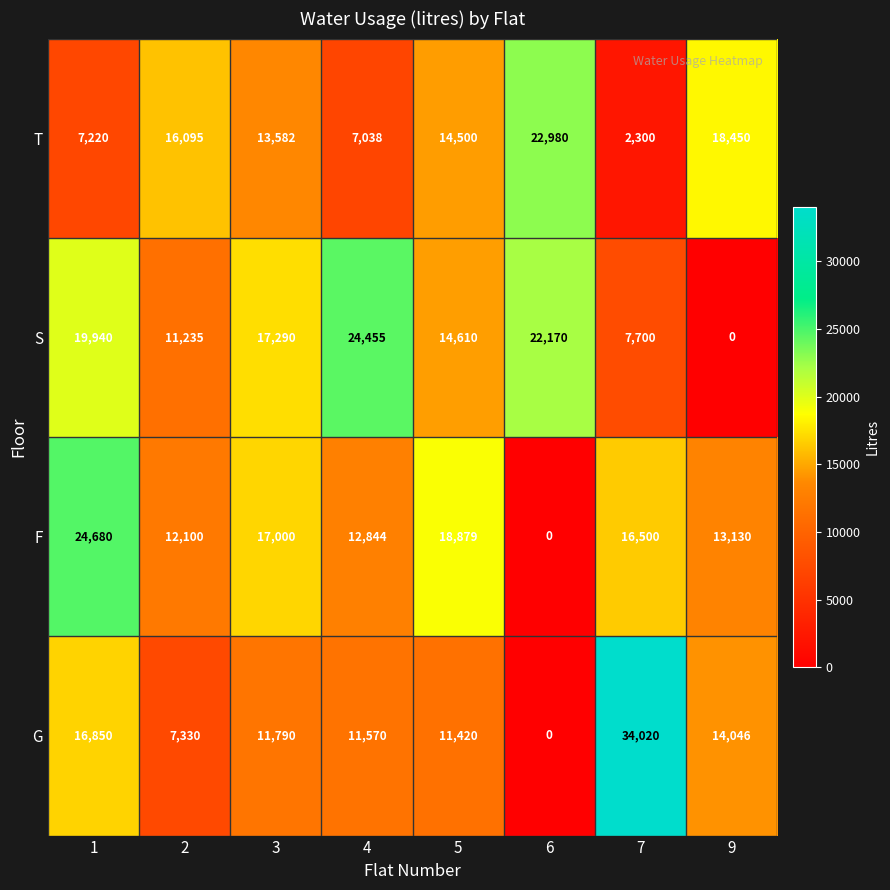

What is the difference between the maximum and minimum values in the T series?

20680